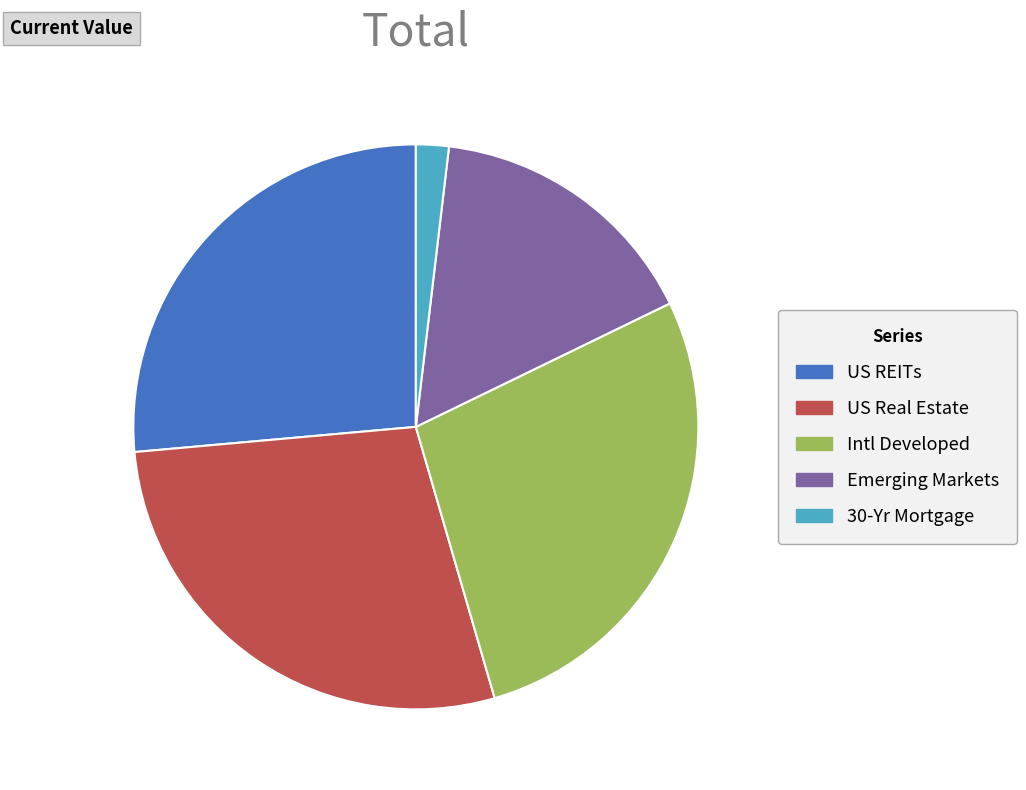

True or false: US REITs accounts for 26% of the total.

True